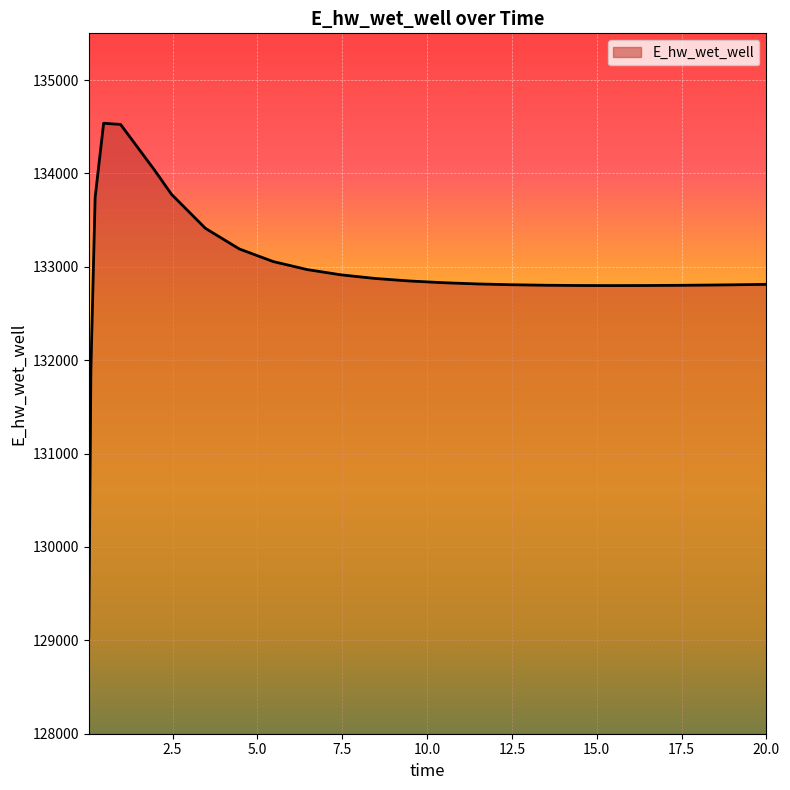

What is the smallest value displayed?

129036.6